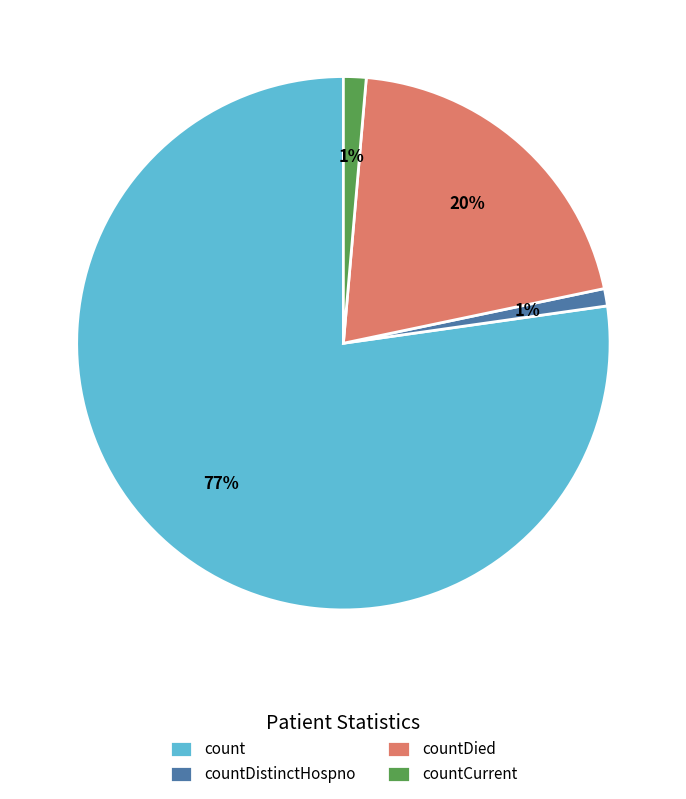

How many segments does this pie chart have?

4